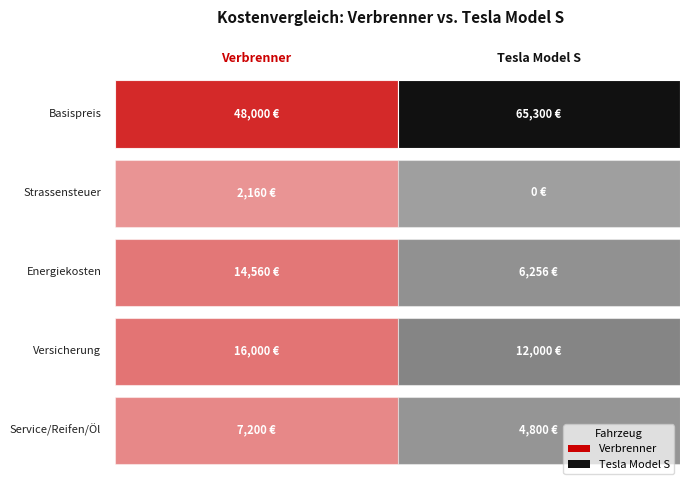

What is the sum of the Energiekosten values at 1 and 0?

20816